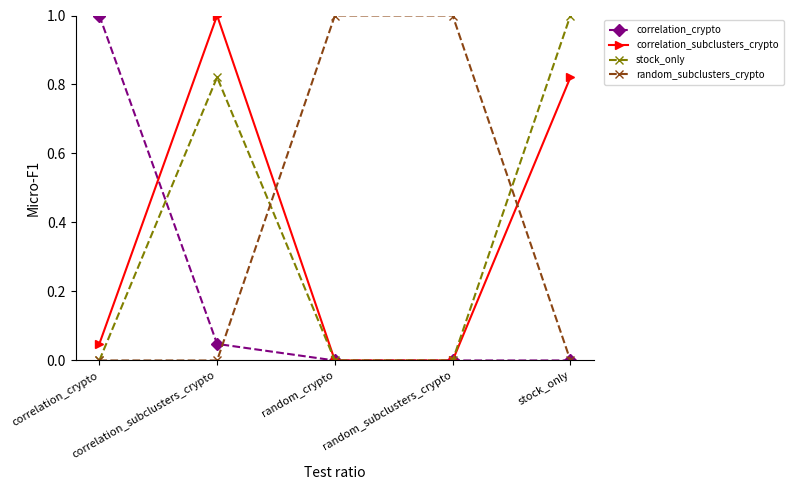

The value of correlation_subclusters_crypto at correlation_crypto is 0.1. True or false?

False